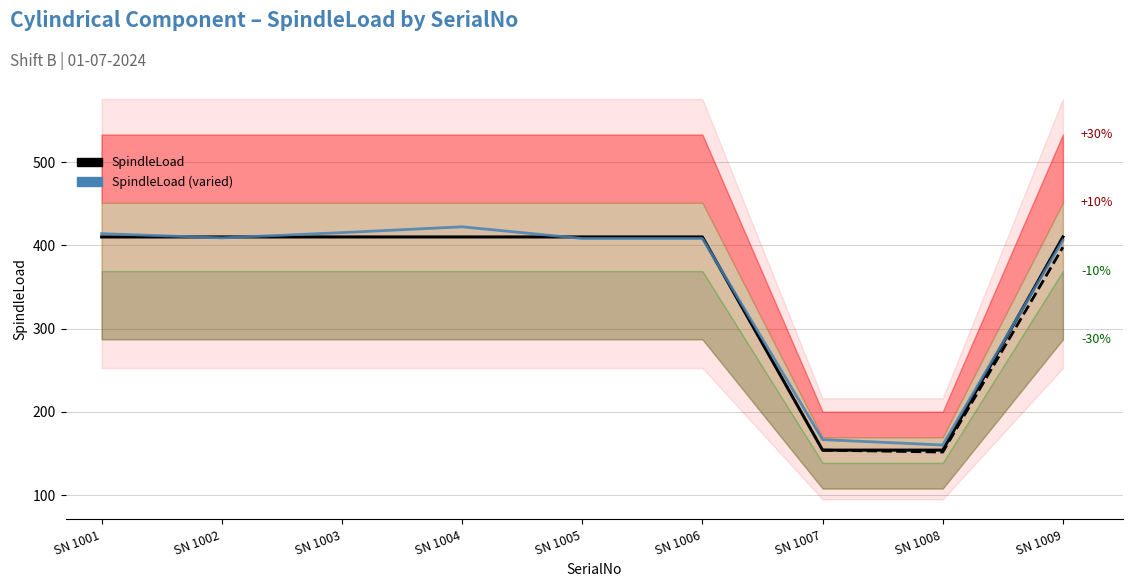

Where is SpindleLoad nearest to the value 282?

SN 1001